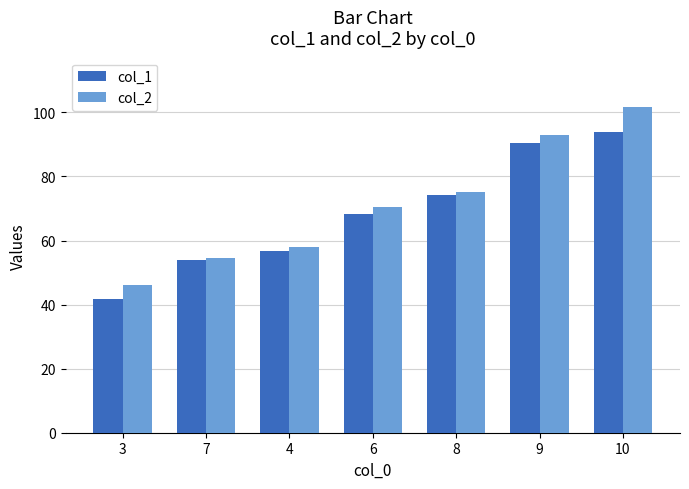

What is the label of the 2nd bar from the right?

9